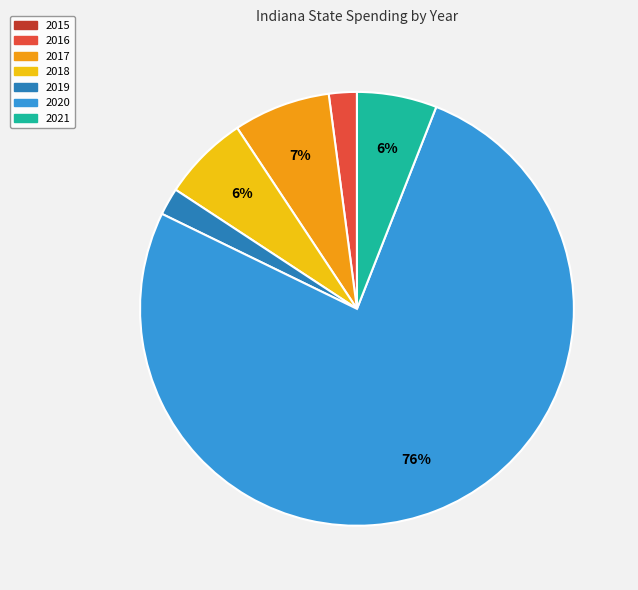

Which slice is the largest?

2020